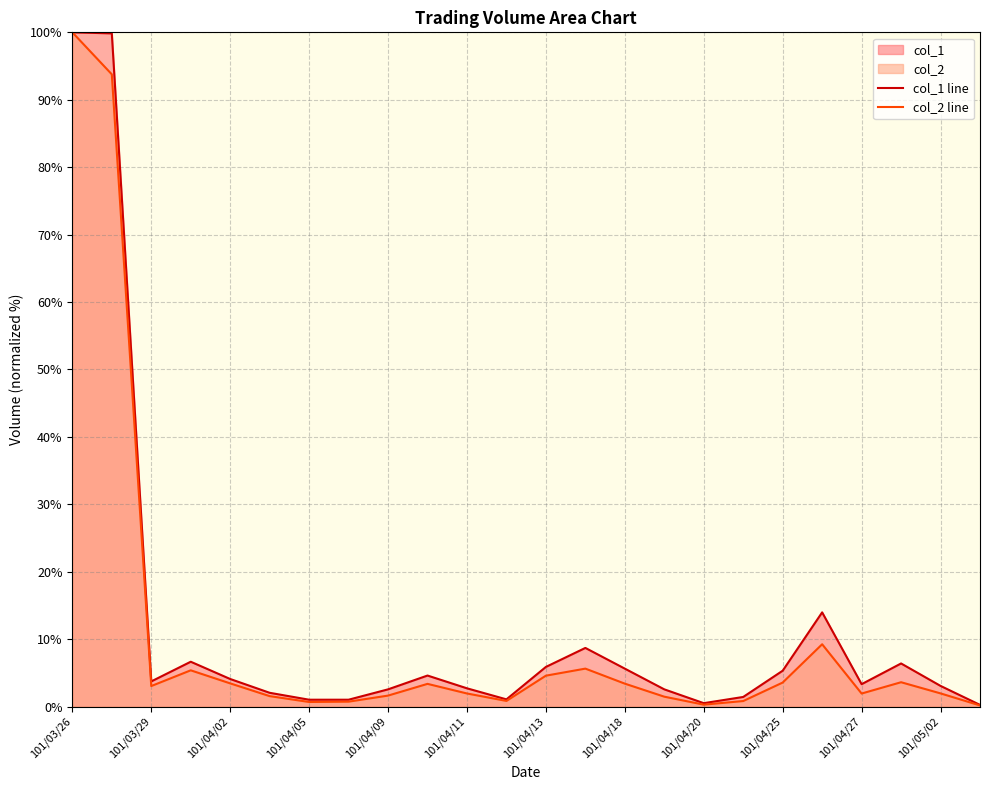

At which category is the sum across all series the highest?

101/03/26